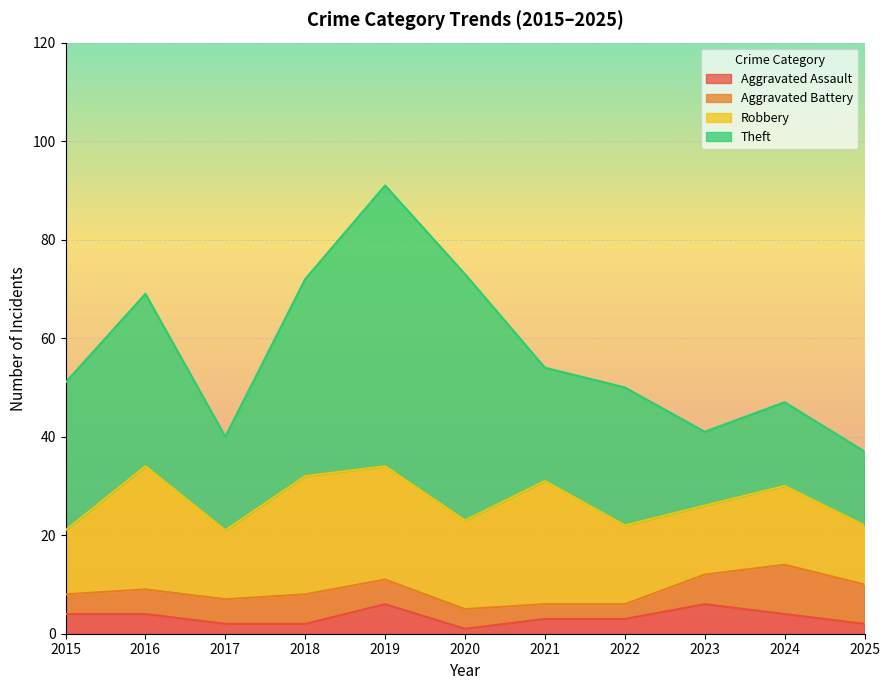

Which series has the largest total across all categories?

Theft